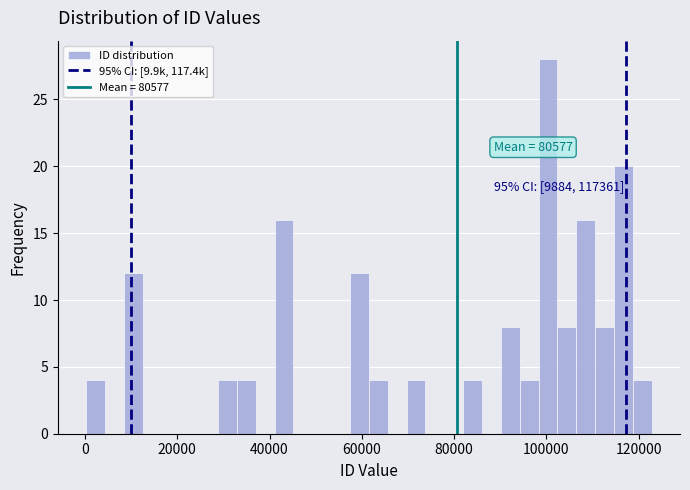

Read against the x-axis, roughly where is the centre of the tallest bar?

100000